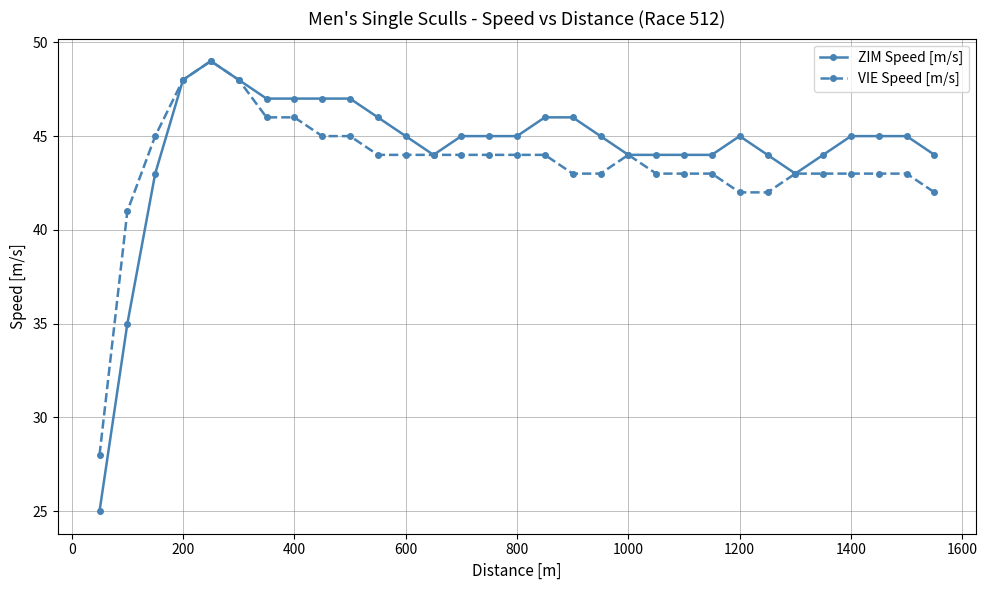

What is the minimum value shown in the chart?

25